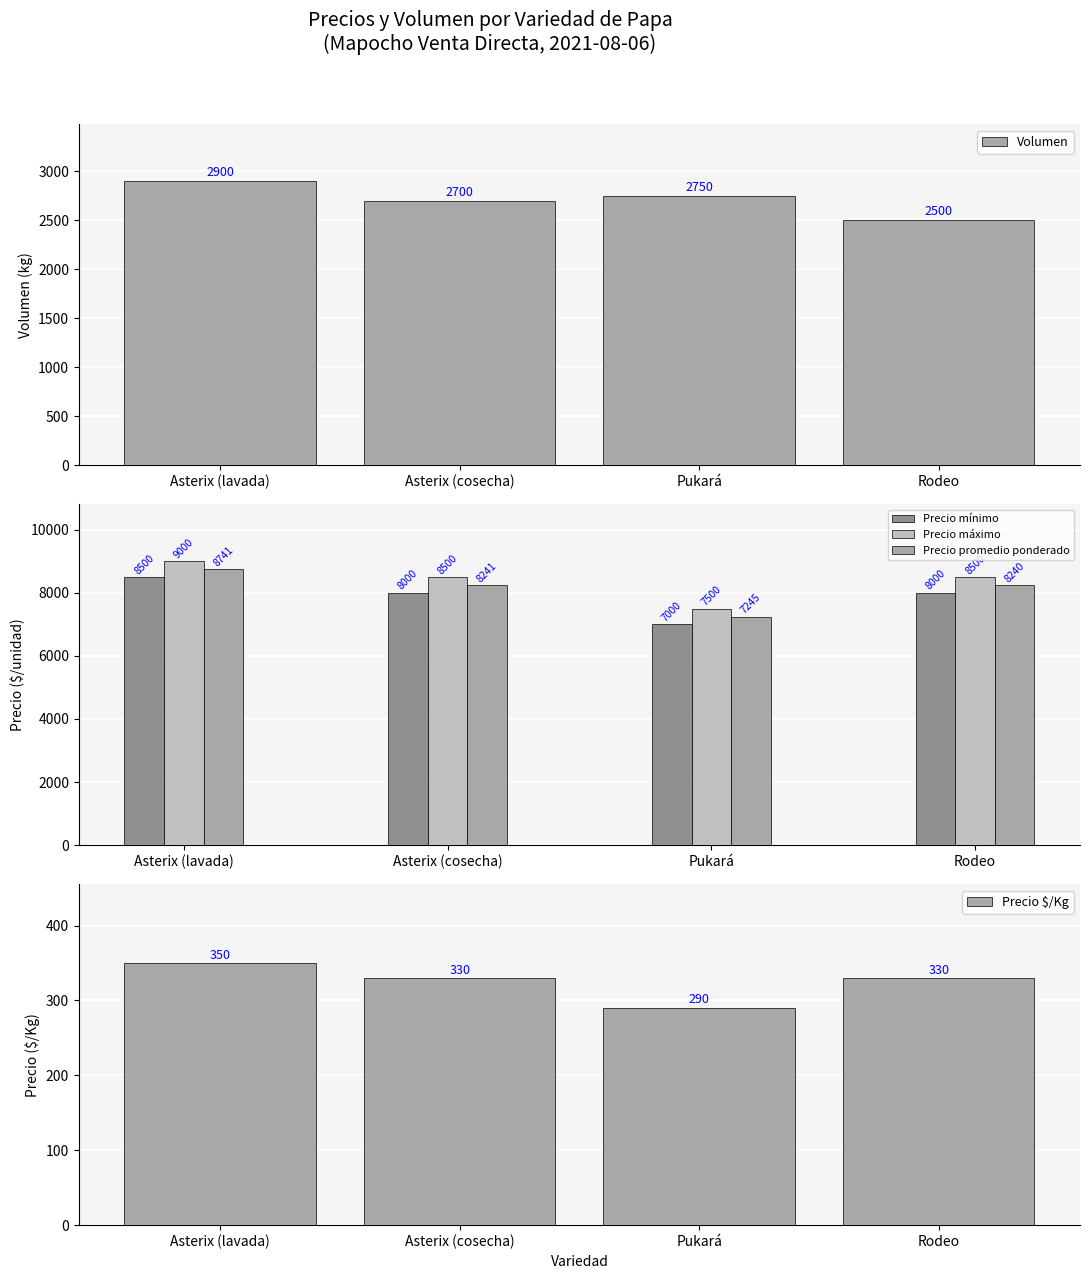

What is the difference between the highest and lowest values at Asterix (lavada)?

8650